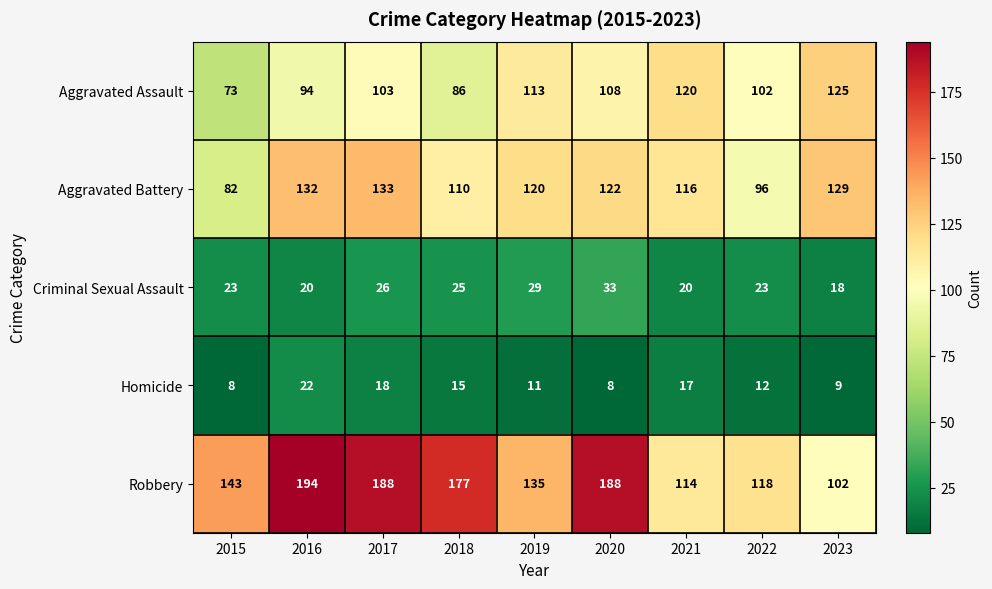

What is the highest value of the Criminal Sexual Assault series?

33